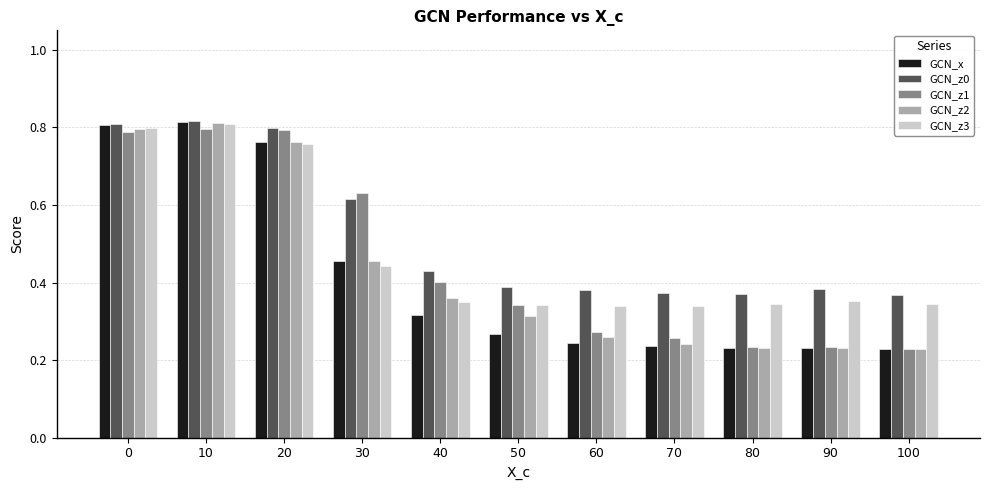

At which category is the sum across all series the highest?

10